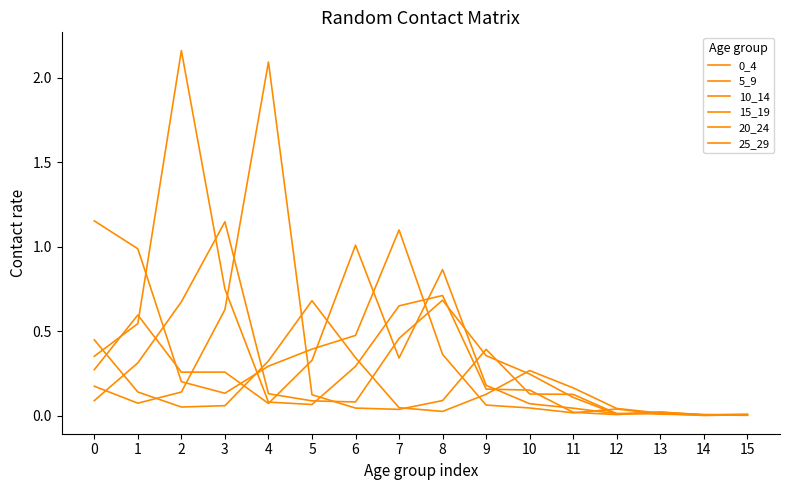

Is it true that 0_4 equals 0.0 at 12?

True